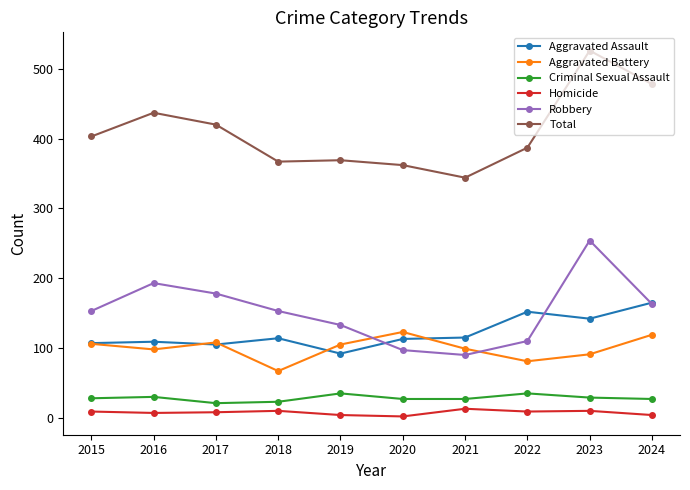

Which series has the largest total across all categories?

Total